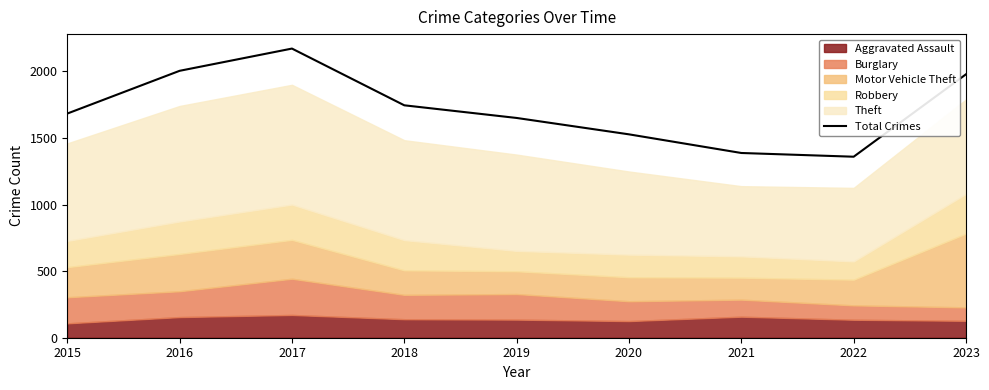

What is the minimum value shown in the chart?

1359